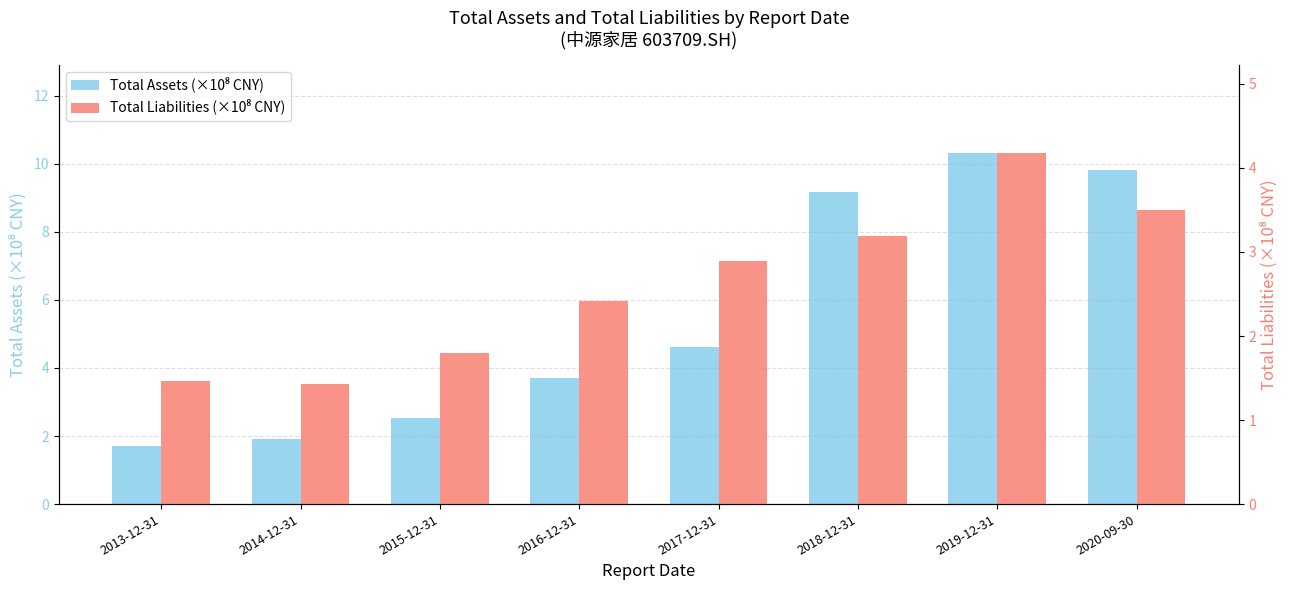

Reading right to left, list all the values displayed in this chart.

Total Assets (×10⁸ CNY): 9.8	10.3	9.2	4.6	3.7	2.5	1.9	1.7
Total Liabilities (×10⁸ CNY): 3.5	4.2	3.2	2.9	2.4	1.8	1.4	1.5